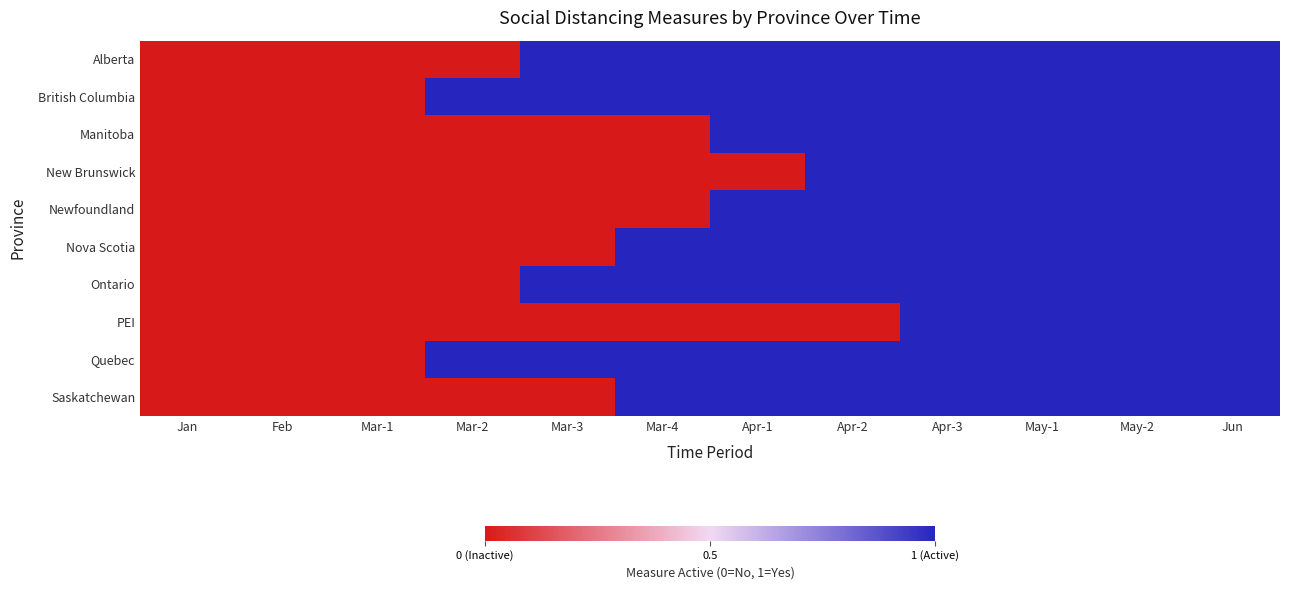

How many series are shown in this chart?

10